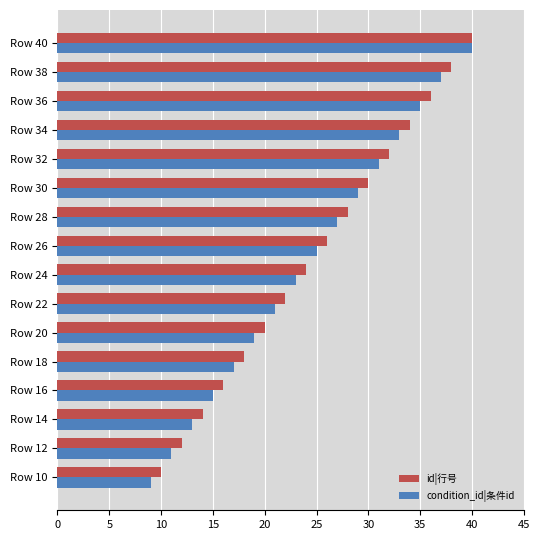

List the series in order of their overall mean, lowest first.

condition_id|条件id, id|行号